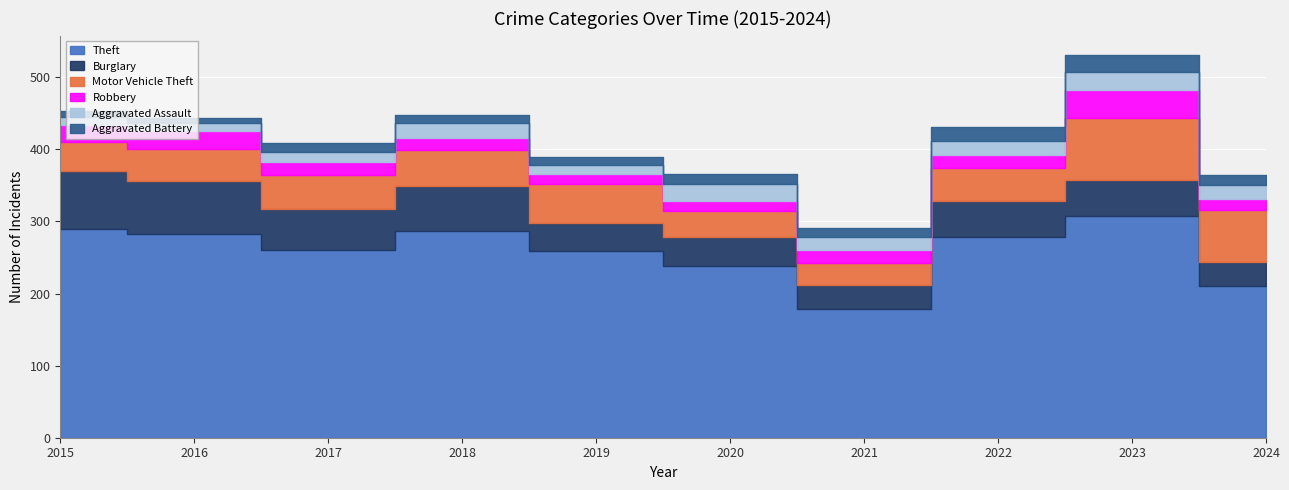

Which series has the largest total across all categories?

Theft